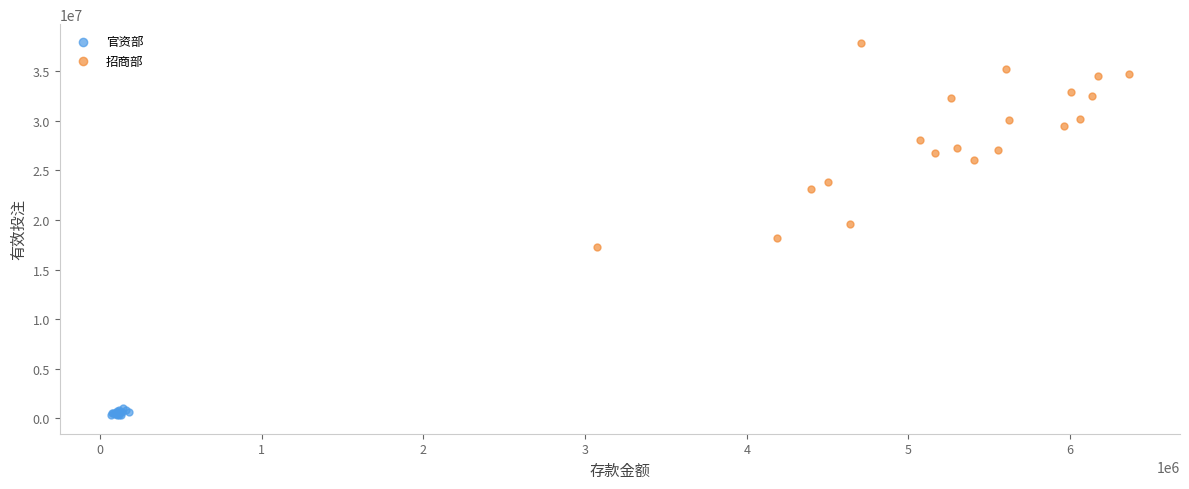

Which series contains the lowest Y value?

官资部